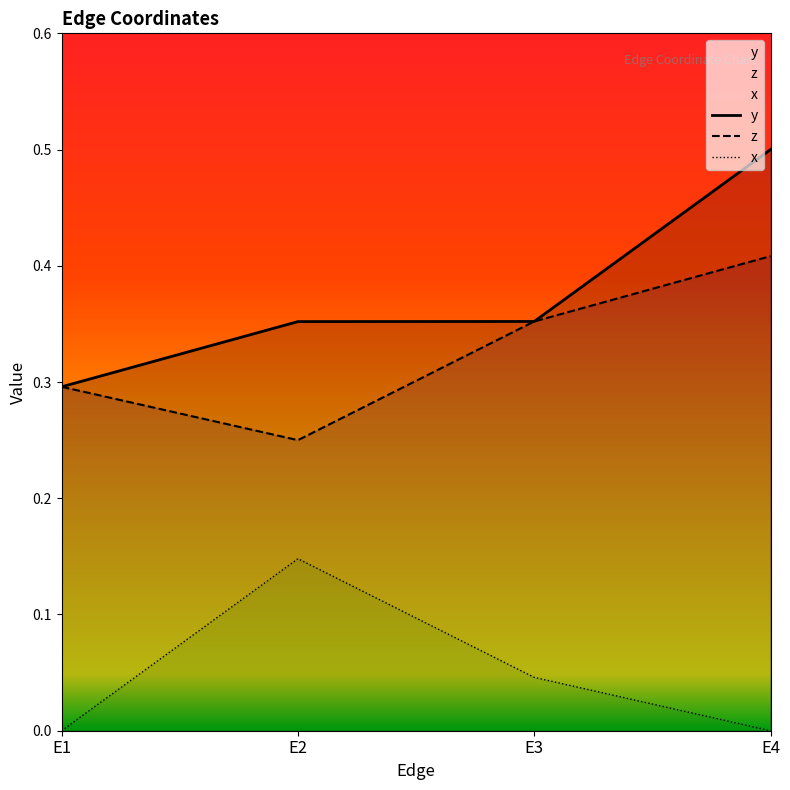

Is it true that x equals 0.1 at E3?

False